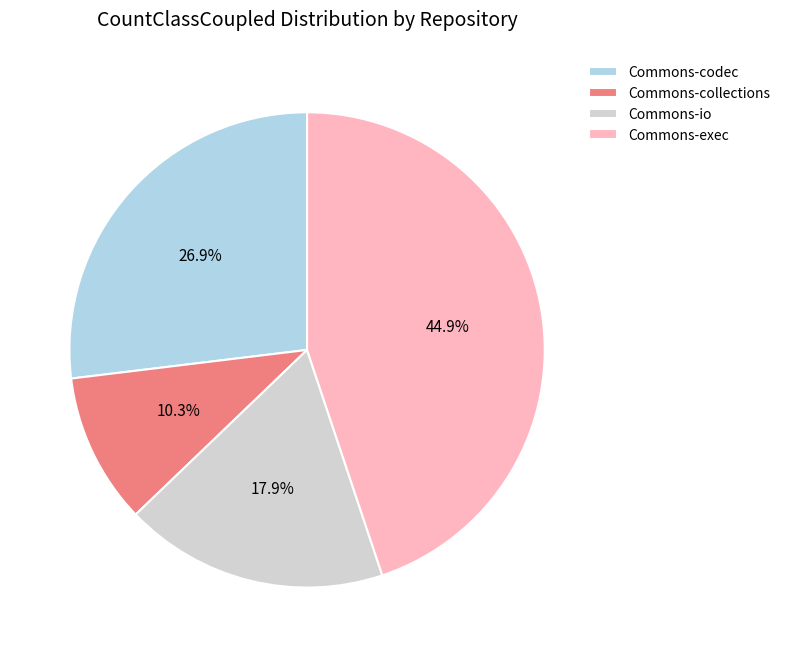

Count the number of slices in the pie.

4